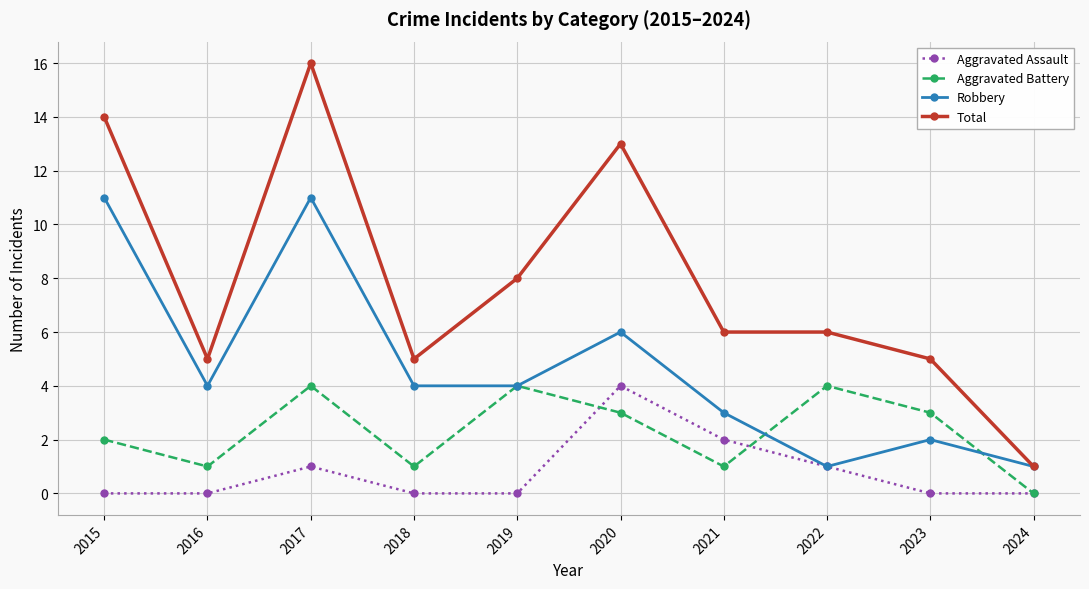

At 2018, list the series in order from largest to smallest.

Total, Robbery, Aggravated Battery, Aggravated Assault